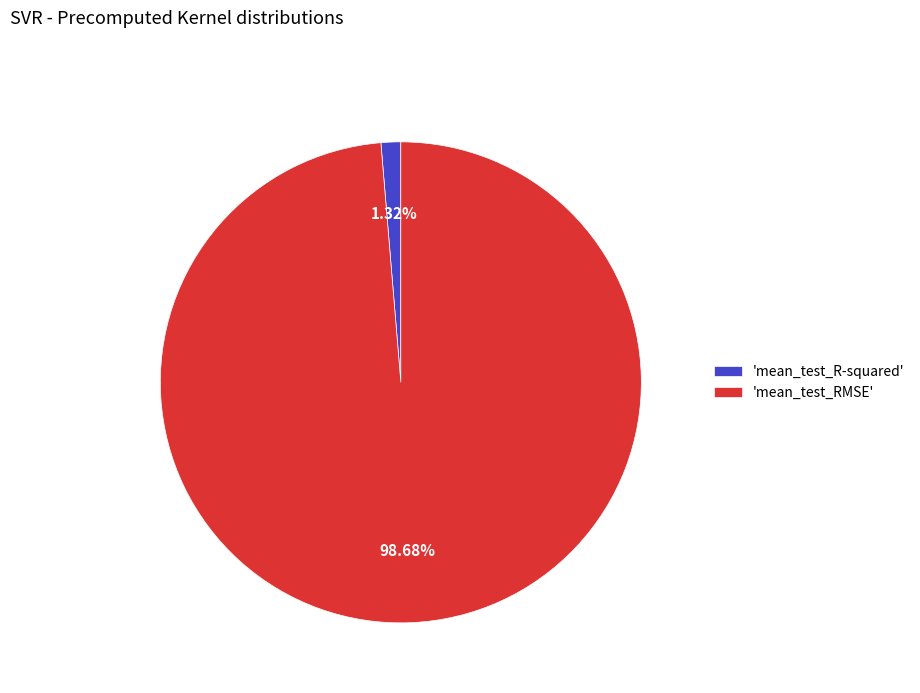

Combined, do 'mean_test_R-squared' and 'mean_test_RMSE' account for over 50%?

Yes